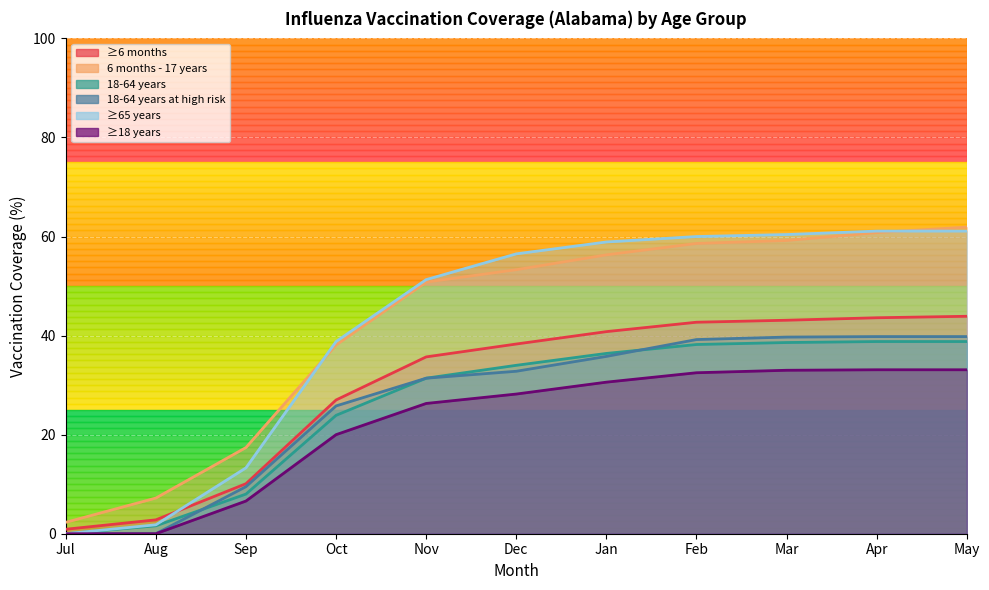

What is the maximum value shown in the chart?

61.9